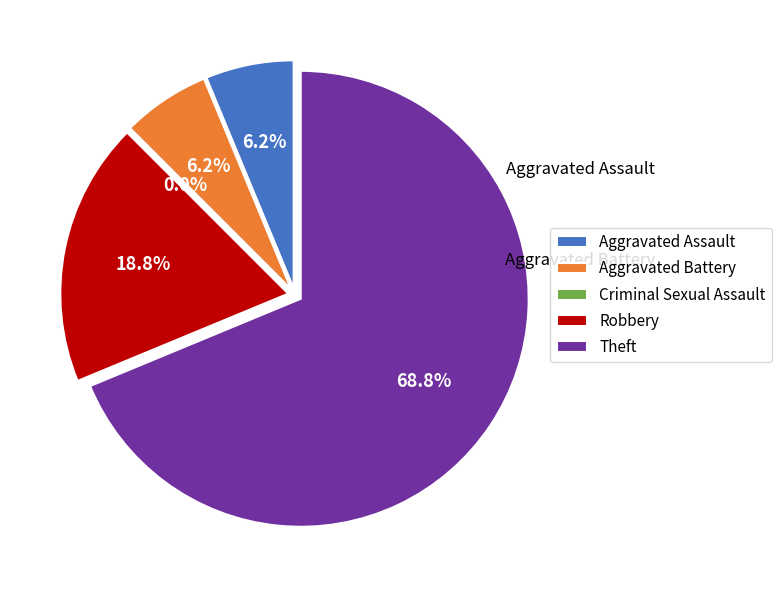

Is there a majority slice in this chart?

Yes